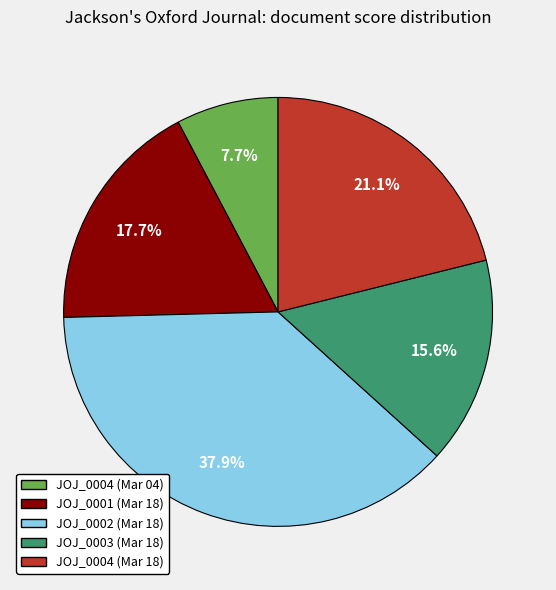

Is the sum of JOJ_0004 (Mar 04) and JOJ_0001 (Mar 18) greater than half?

No